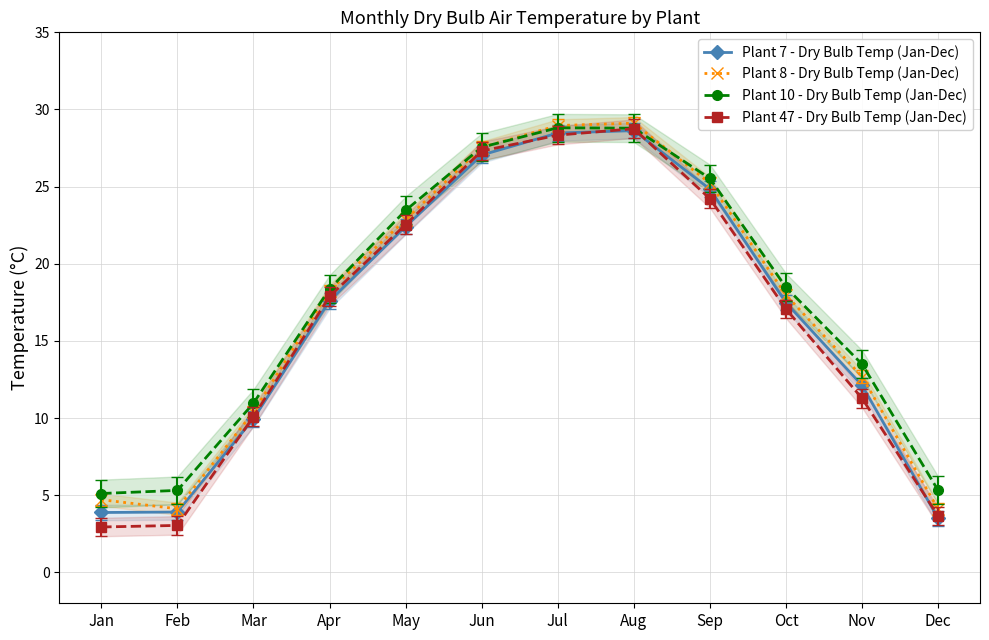

Which category has the highest value across all series?

Aug